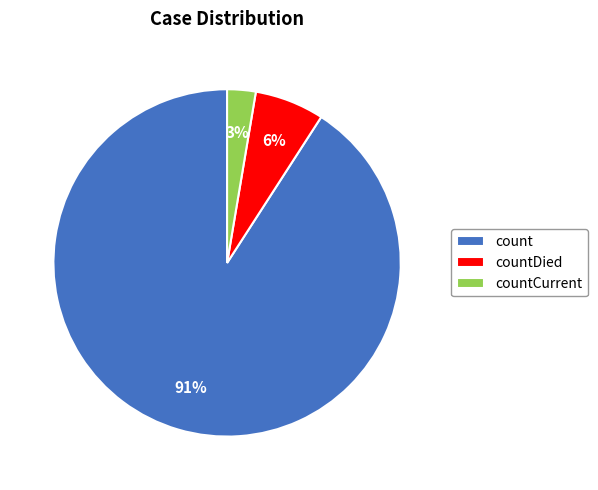

To the nearest percent, what portion does count represent?

91%